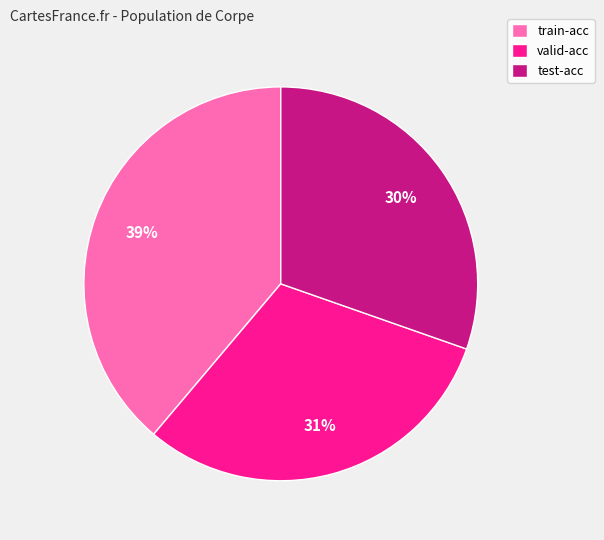

Between train-acc and test-acc, which is larger?

train-acc